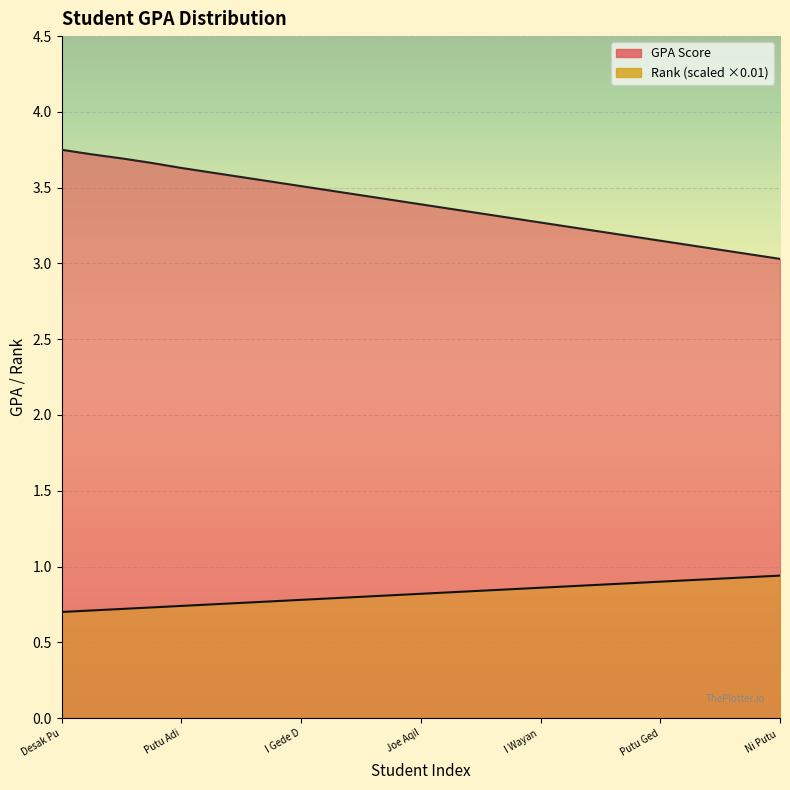

What is the greatest value displayed?

3.8